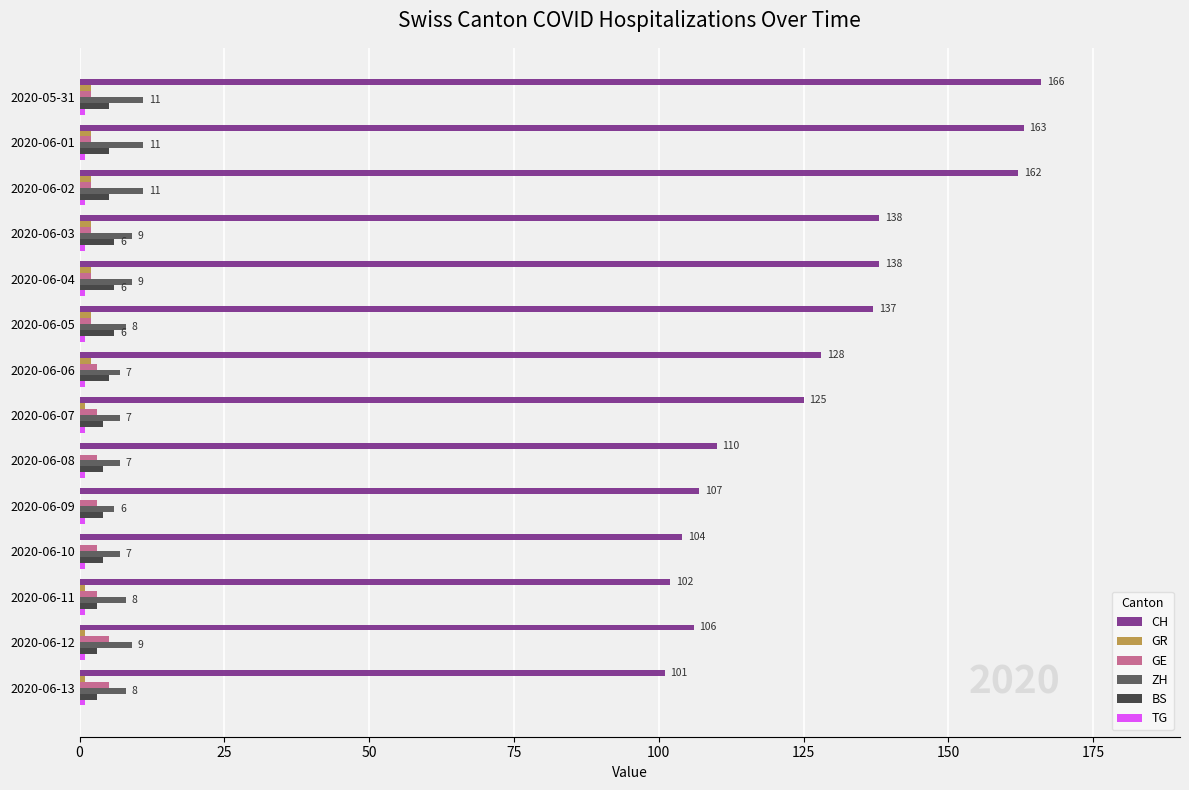

Between 2020-06-03 and 2020-06-11, which series saw the biggest shift?

CH